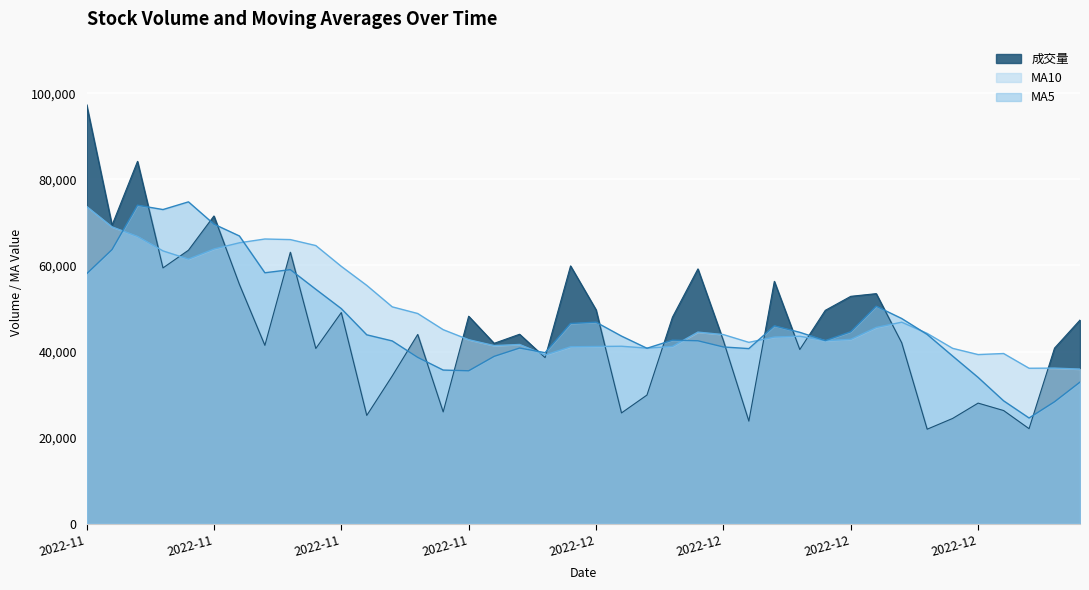

At which label does MA10 reach its peak?

2022-11